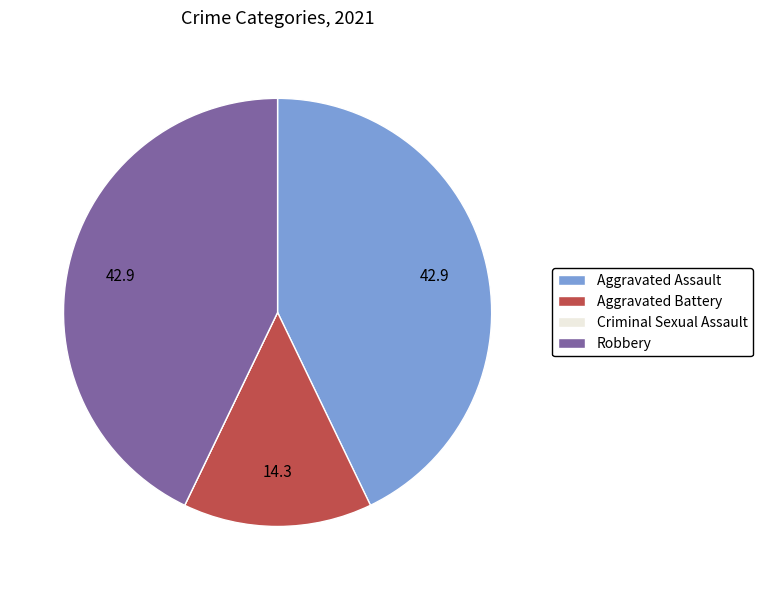

The Robbery slice represents 28% of the pie. True or false?

False